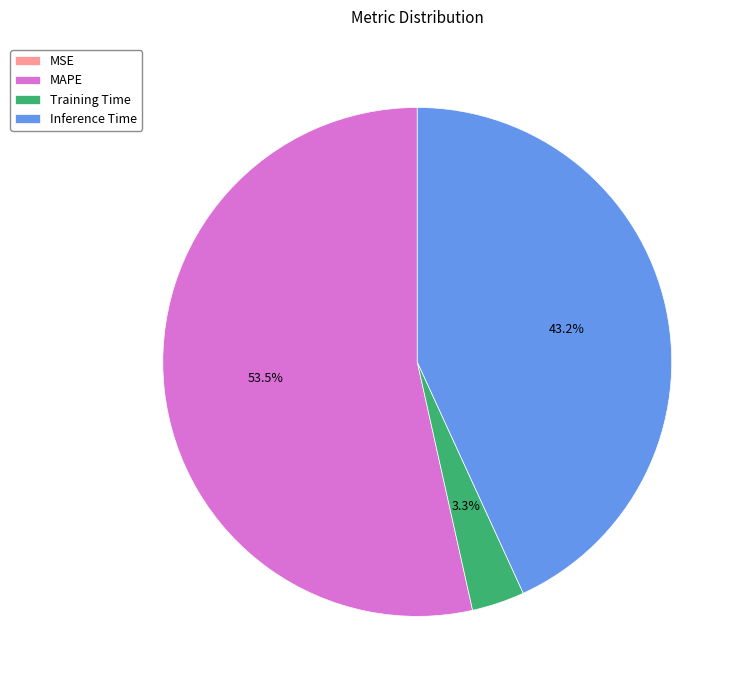

Is there any slice that represents more than half of the pie?

Yes